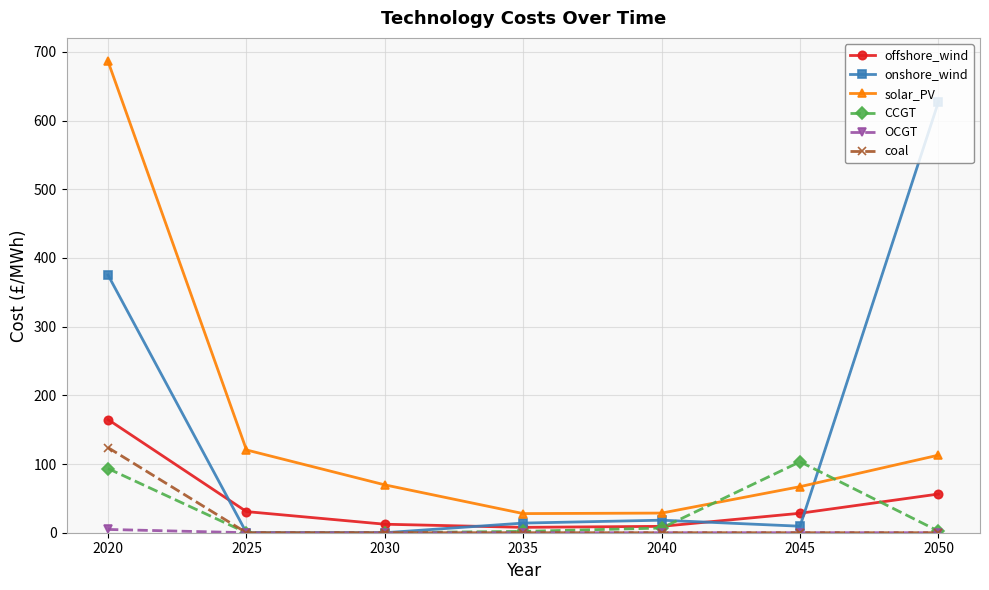

Which label corresponds to the largest value in the chart?

2020